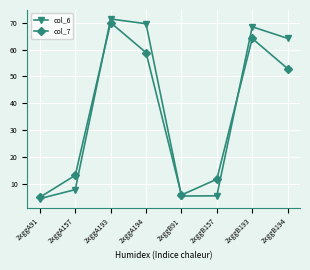

At how many categories does at least one series exceed 60?

4